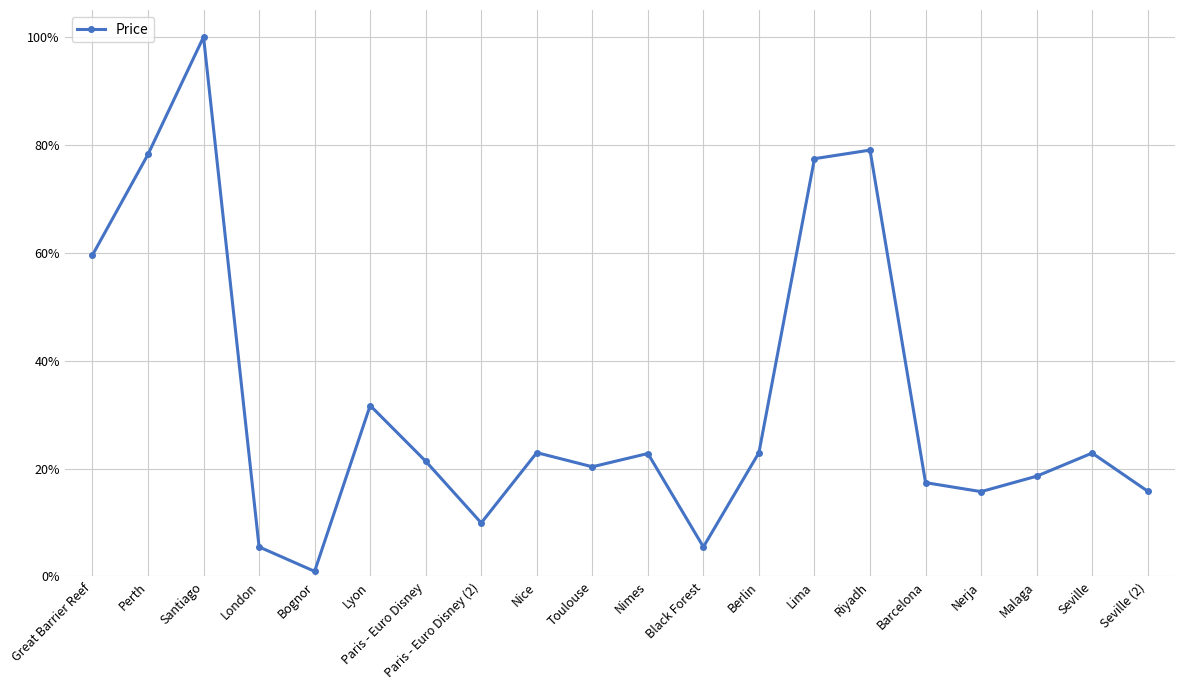

How many lines are shown in the chart?

1